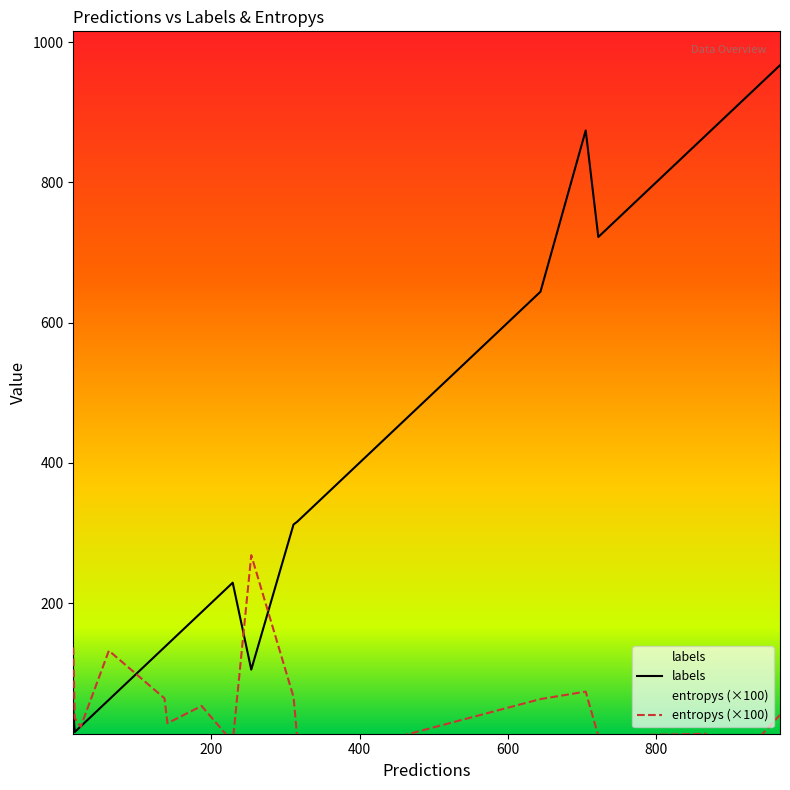

How many interior local valleys does the entropys series have?

5